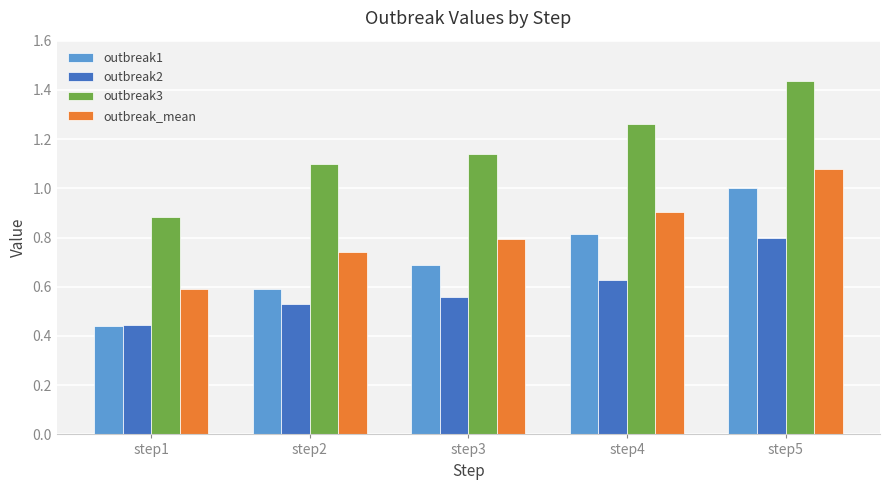

What is the total value across all series at step1?

2.4